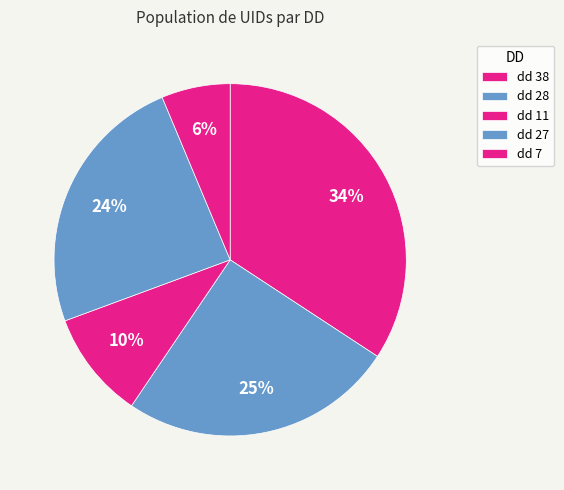

Is it true that dd 27 is 19% of the pie?

False